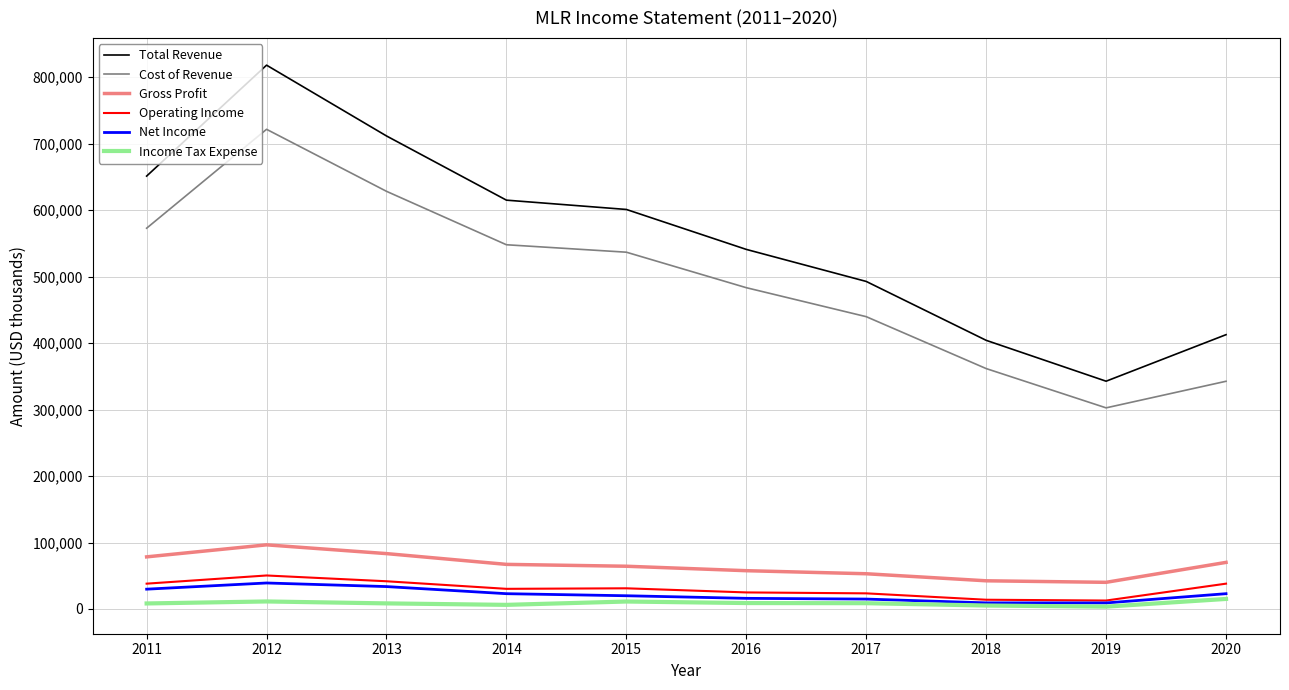

In Net Income, how many points are lower than both neighbors (excluding endpoints)?

1